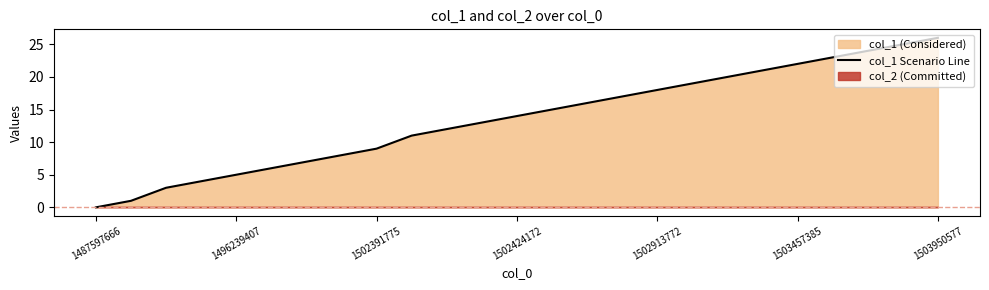

What position from the left is 13?

14